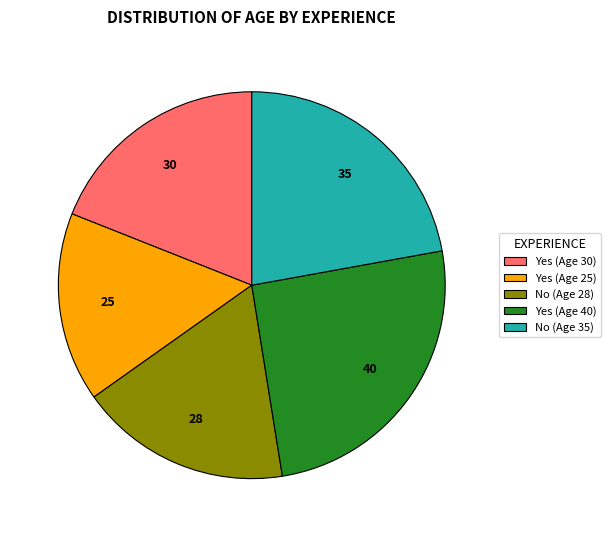

Combined, do No (Age 35) and Yes (Age 25) account for over 50%?

No